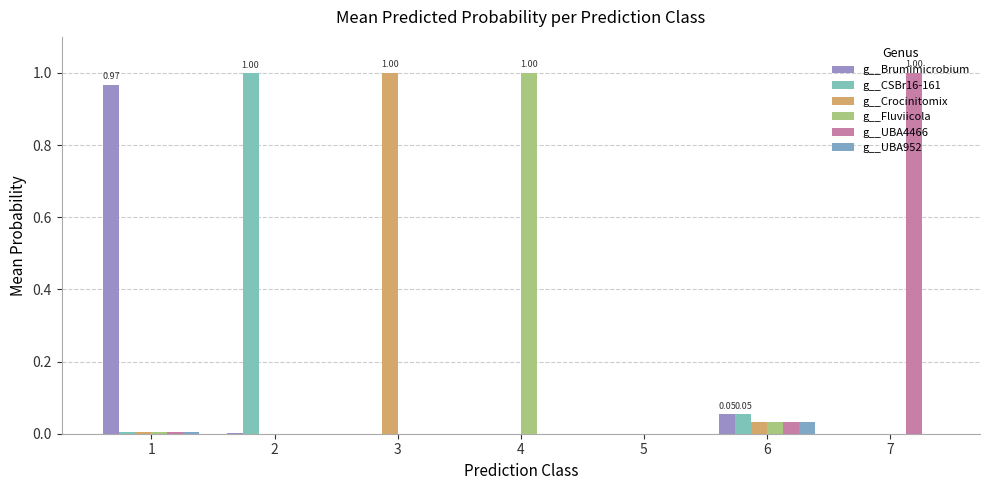

Does the chart contain stacked bars?

No